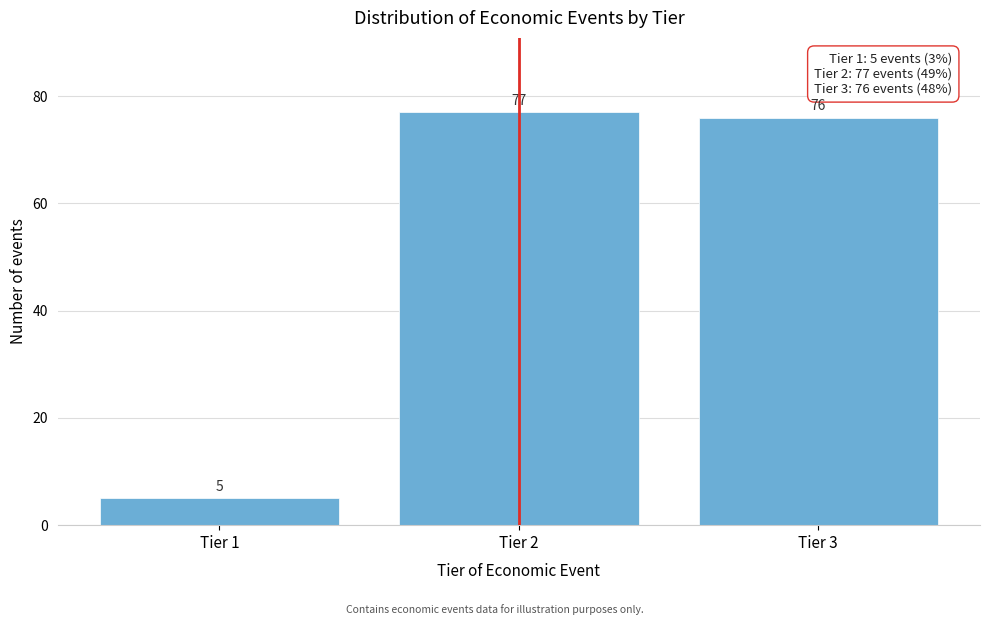

Reading right to left, transcribe all the data shown in this chart.

Tier 3=76	Tier 2=77	Tier 1=5